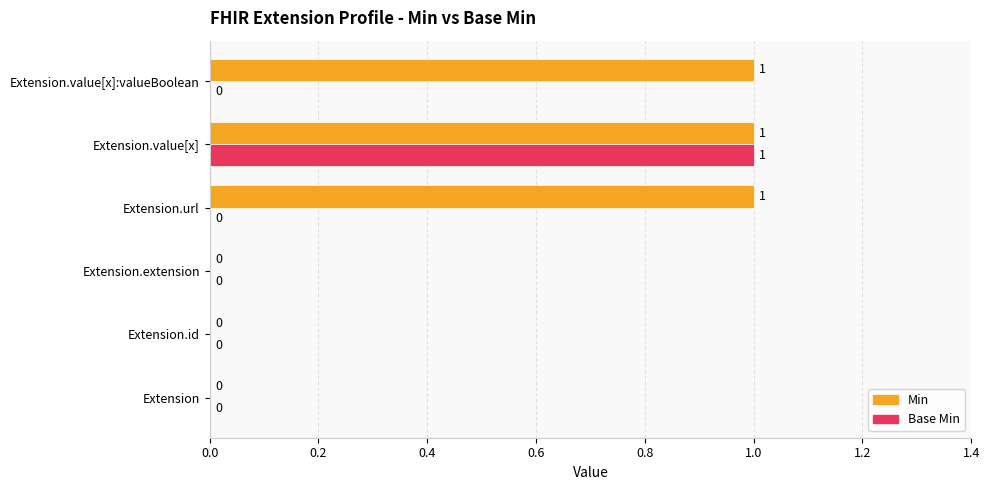

Which series changed the most between Extension.url and Extension.value[x]?

Base Min